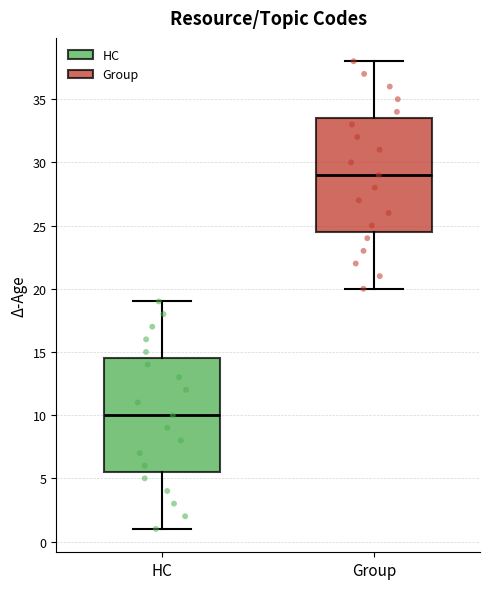

Which box's median line is the lowest?

HC